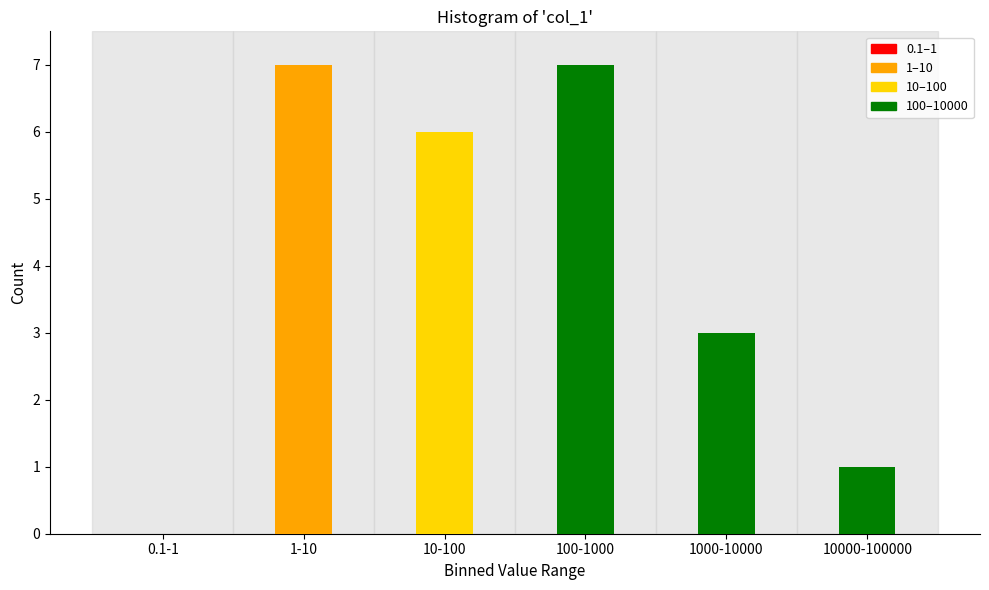

Reading left to right, extract all data points from this chart.

0.1-1=0	1-10=7	10-100=6	100-1000=7	1000-10000=3	10000-100000=1